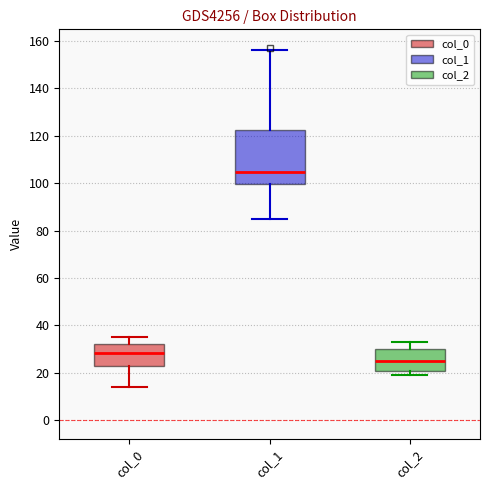

Reading left to right, transcribe this box plot: for each box, give where its median line is, the range the box spans, and where its two whiskers end, as read against the y-axis. The values are not printed on the chart, so give them approximately, as read against the axis.

col_0: median 28, box 24 to 32, whiskers 14 to 36
col_1: median 104, box 100 to 122, whiskers 86 to 156
col_2: median 26, box 20 to 30, whiskers 20 (just below the box's lower edge) to 34